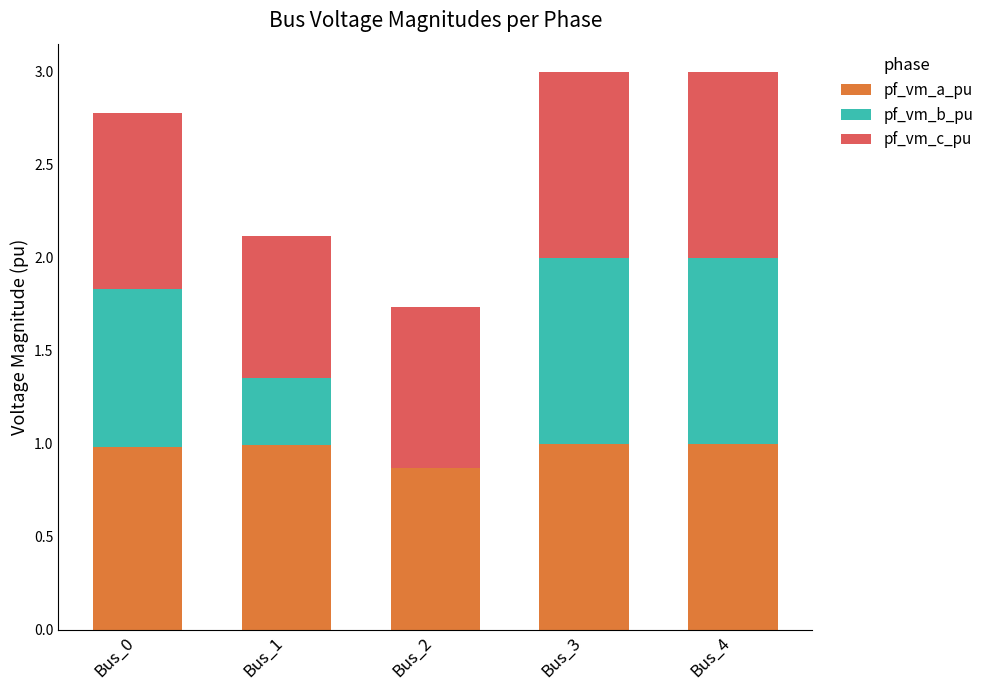

True or false: pf_vm_a_pu has a value of 0.4 at Bus_3.

False